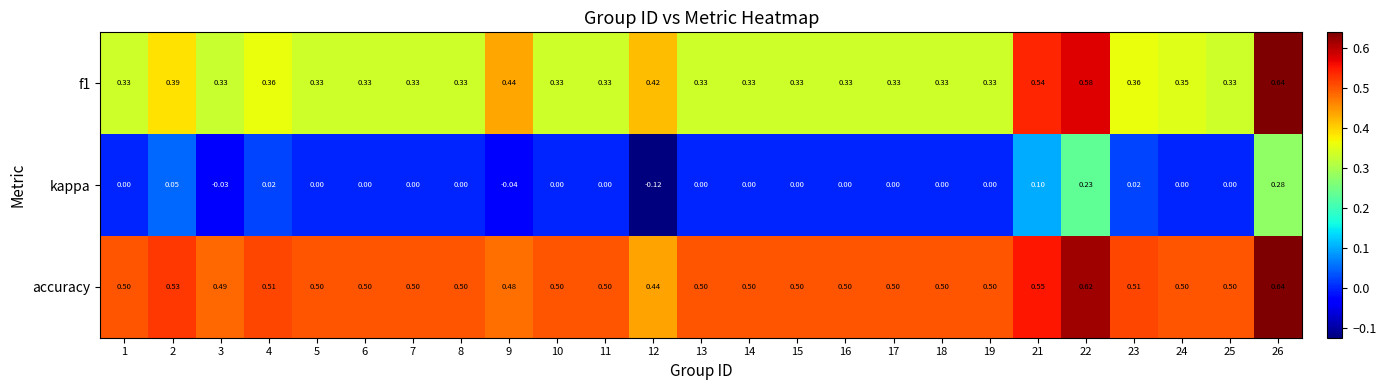

Which series has the largest total across all categories?

accuracy